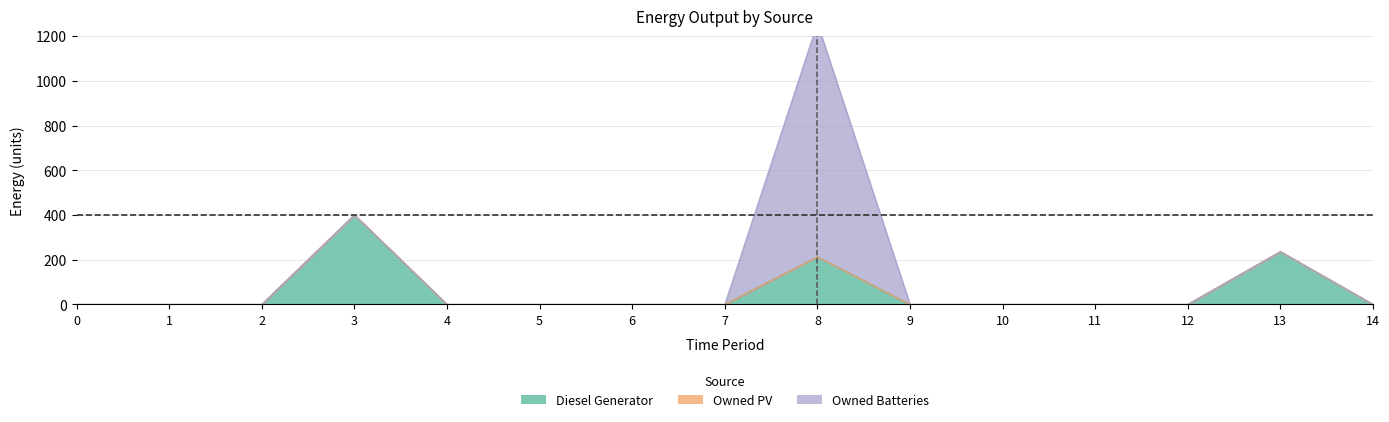

True or false: Diesel Generator and Owned Batteries cross at least once.

False